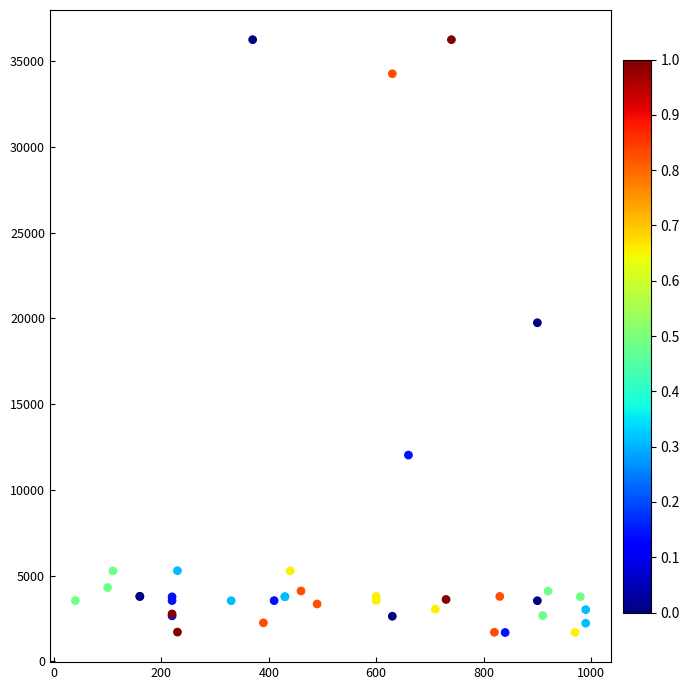

What Y value in the scatter plot is closest to 18967?

19744